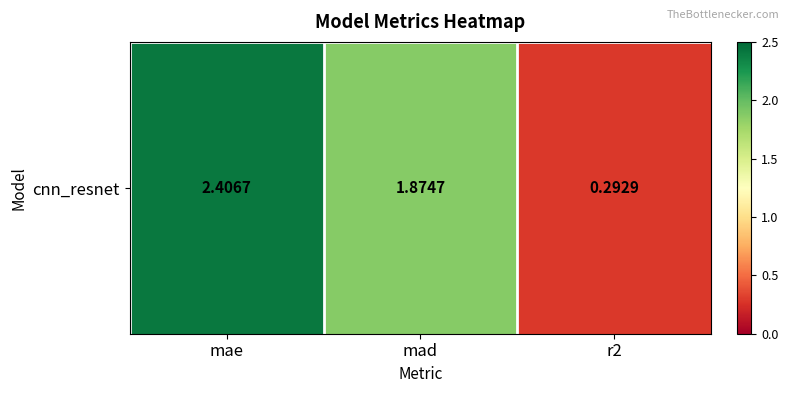

The chart shows a value of 0.3 at r2. True or false?

True